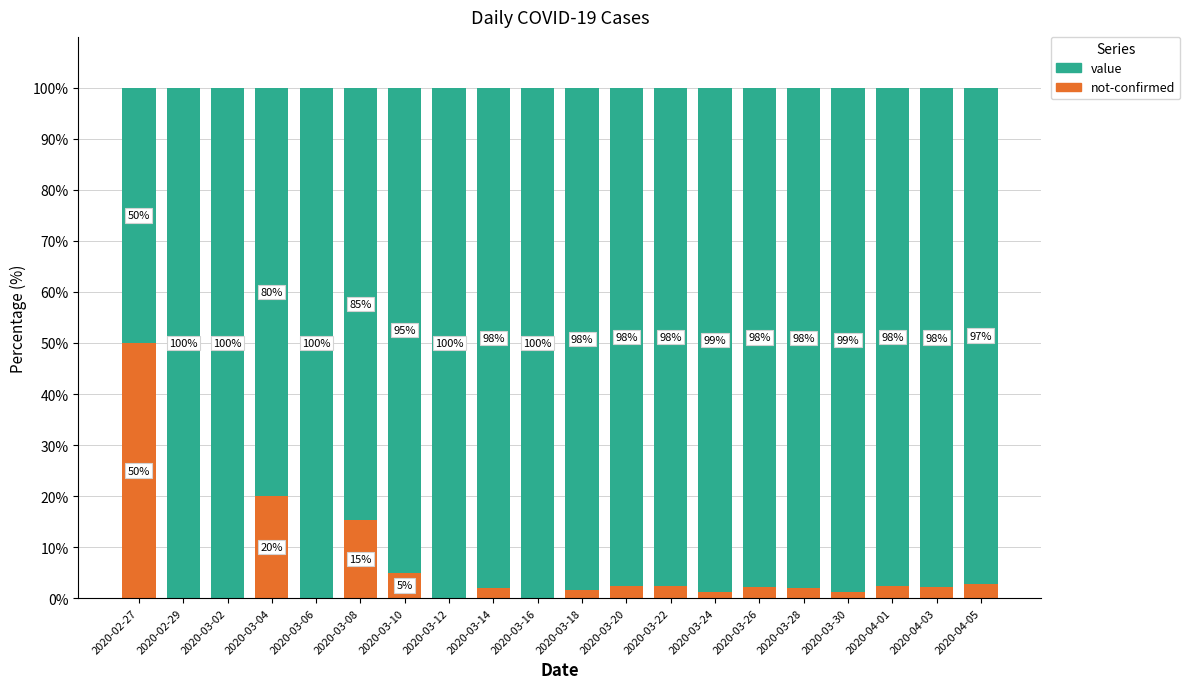

Is it true that not-confirmed equals 22.8 at 2020-03-08?

False